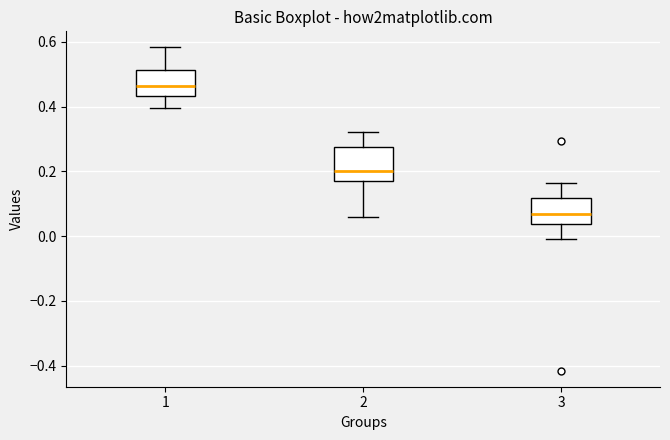

Where does the upper whisker of the box at x = 1 end on the y-axis? The values are not printed on the chart, so give them approximately, as read against the axis.

0.58